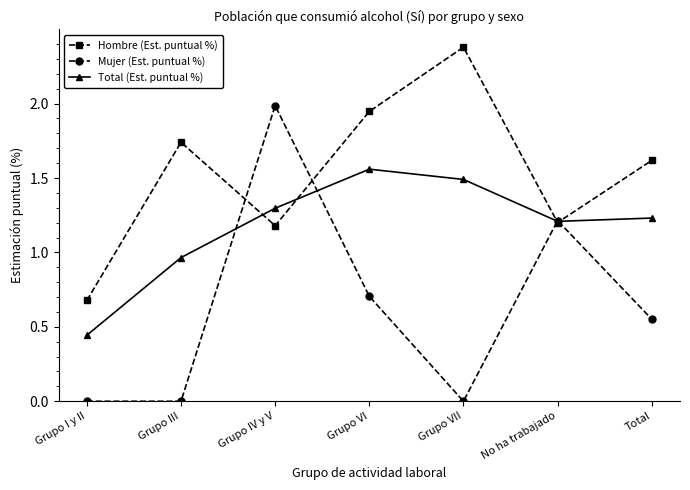

How many lines are shown in the chart?

3